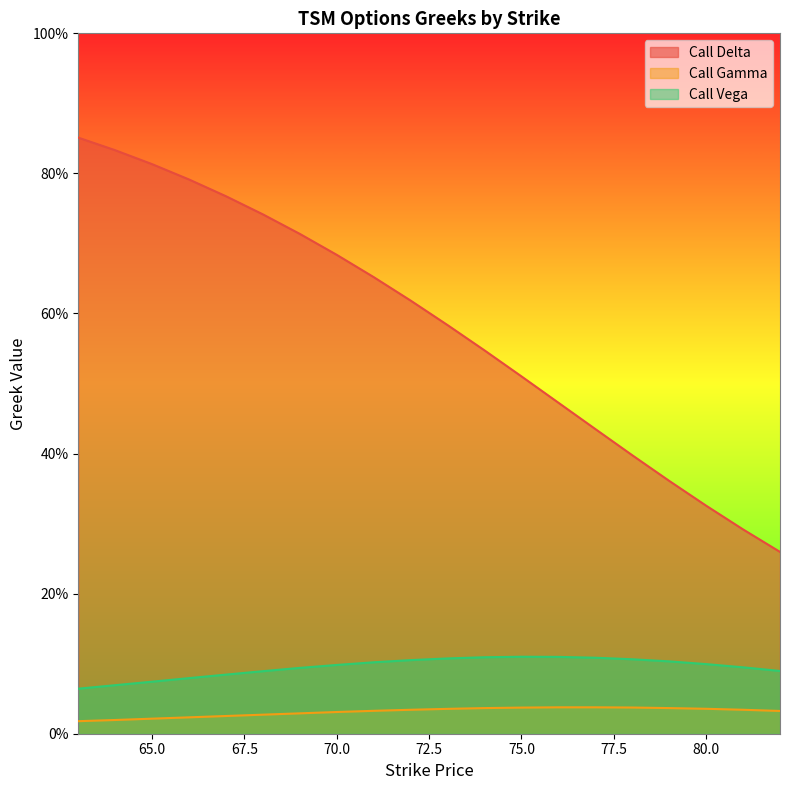

What are all the series names shown in the legend?

Call Delta, Call Gamma, Call Vega